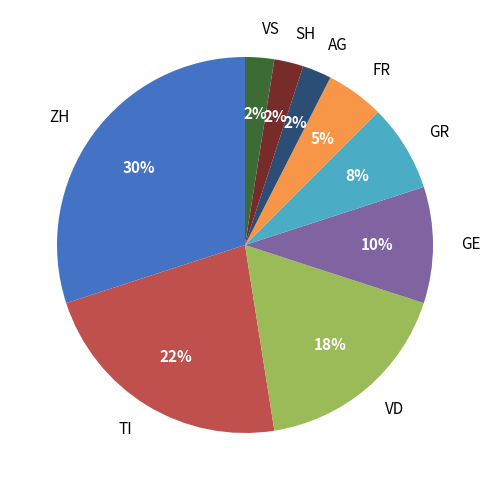

Does ZH account for over 50% of the chart?

No